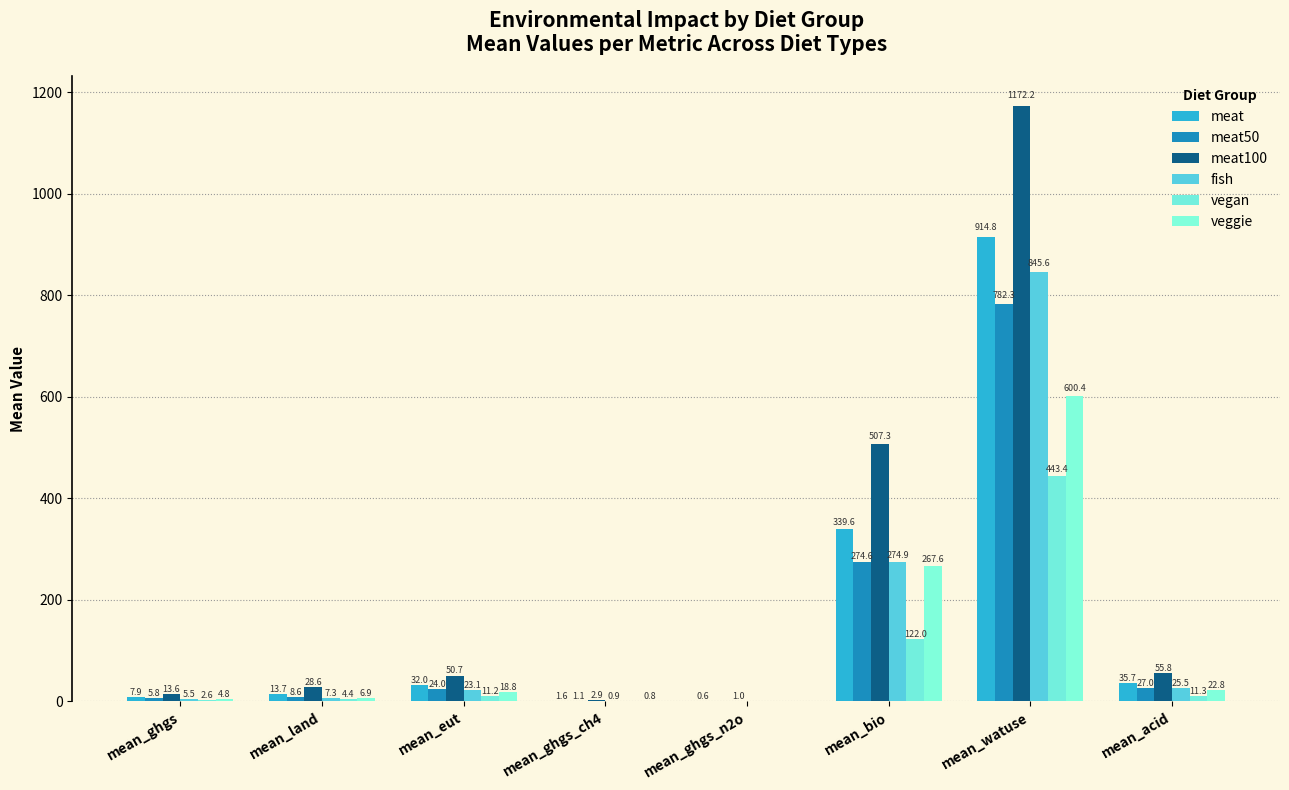

What is the total value across all series at mean_watuse?

4758.7